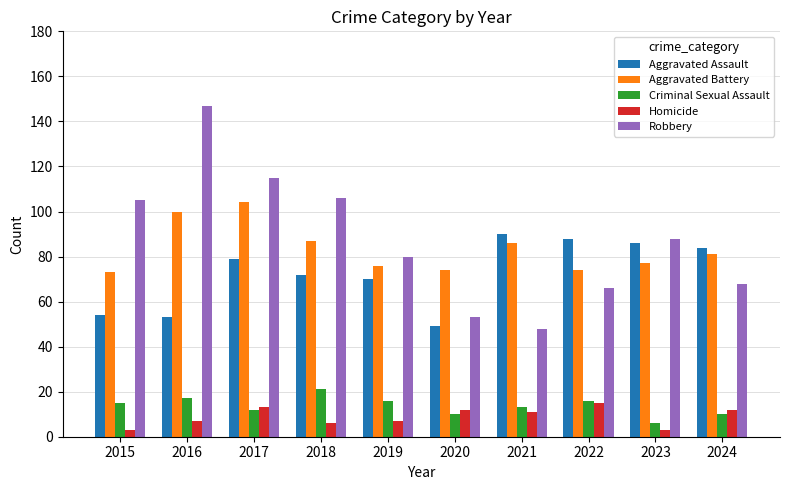

Which series has the largest total across all categories?

Robbery